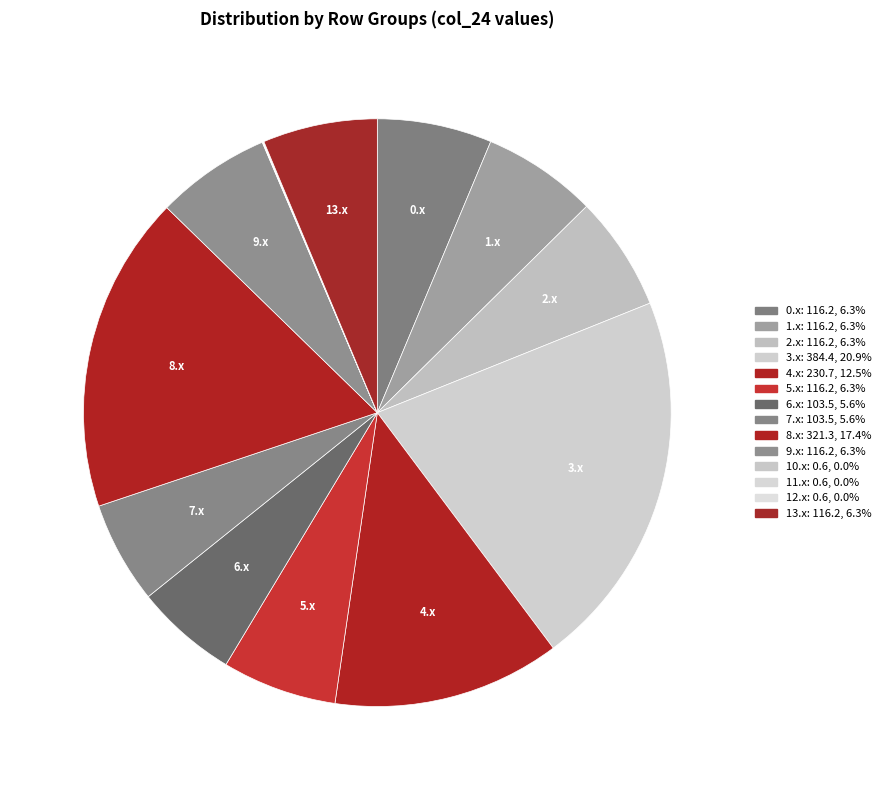

Rank the categories by value from lowest to highest.

Row 11, Row 10, Row 12, Row 7, Row 6, Row 9, Row 13, Row 2, Row 0, Row 1, Row 5, Row 4, Row 8, Row 3